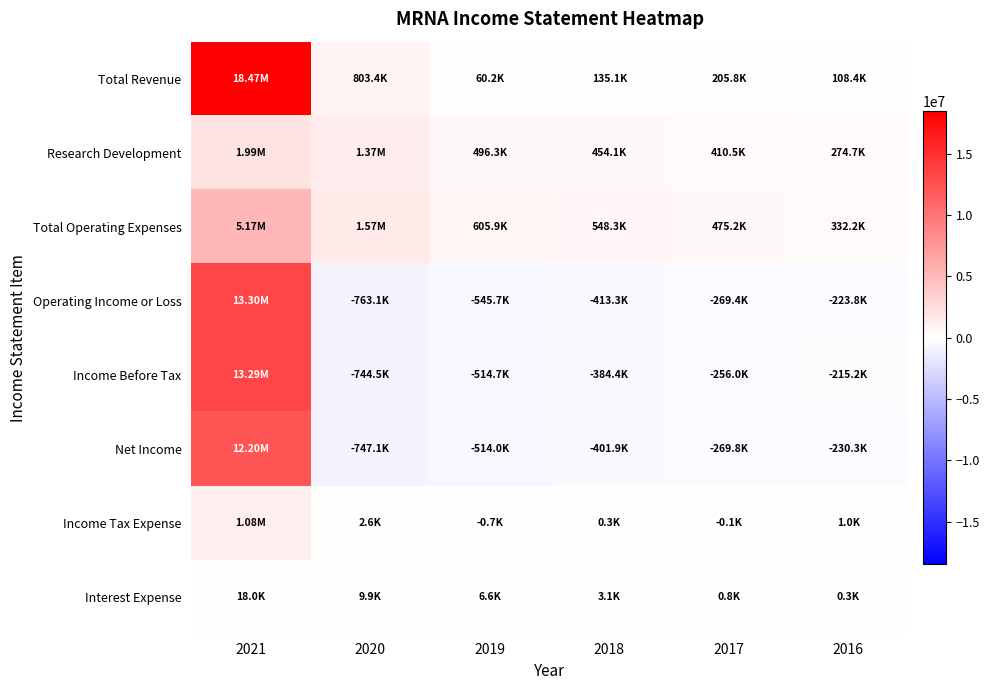

Which category has the lowest value across all series?

2020